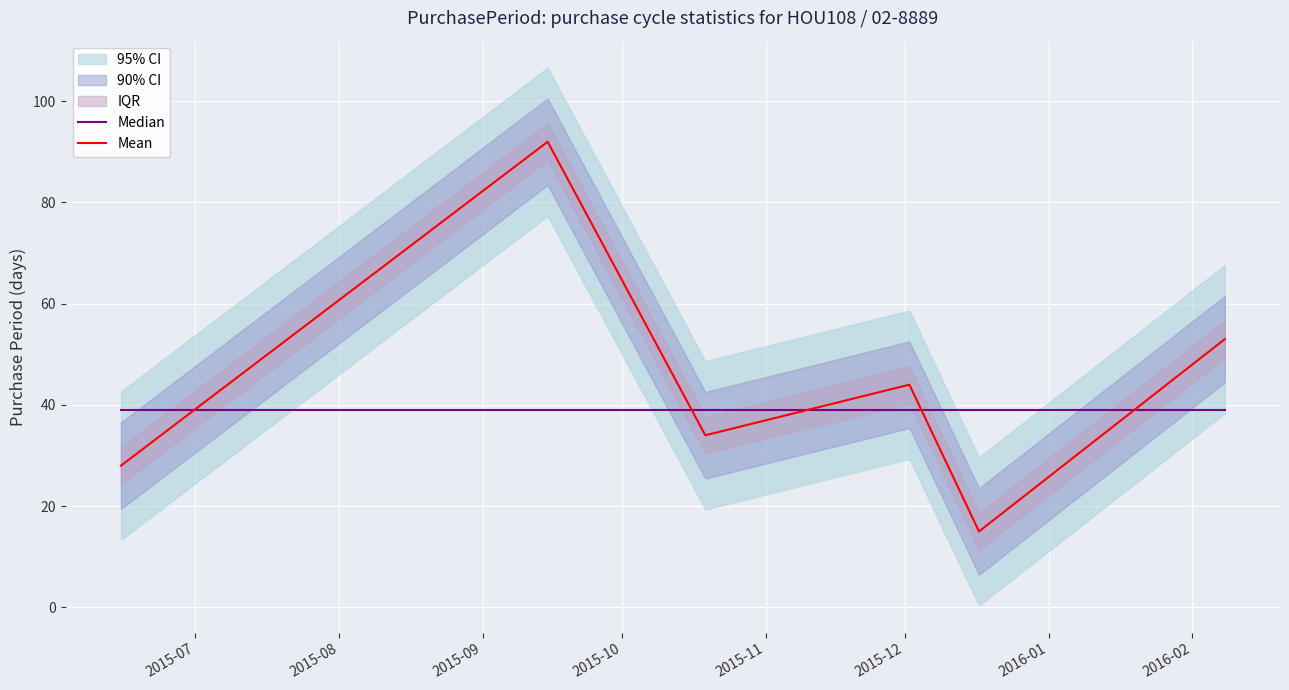

True or false: Median has more than 1 points higher than both neighbors.

False